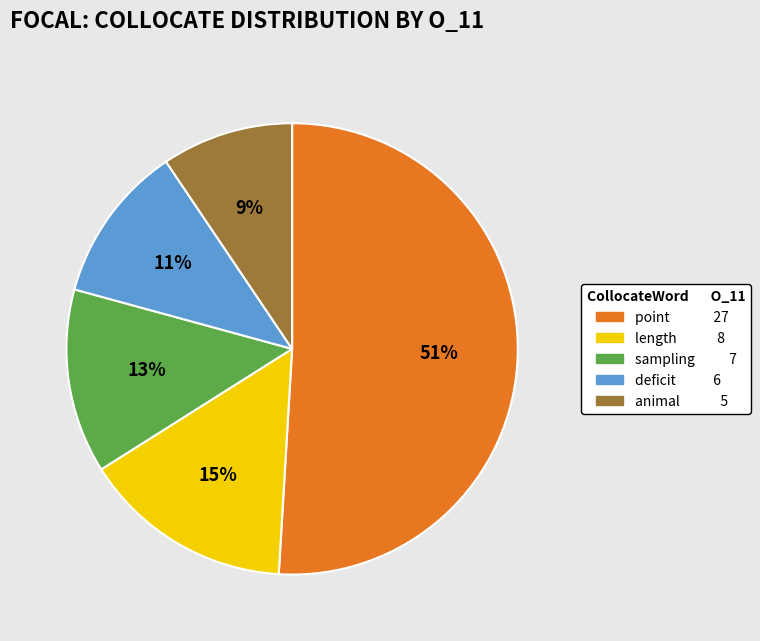

Is there a majority slice in this chart?

Yes